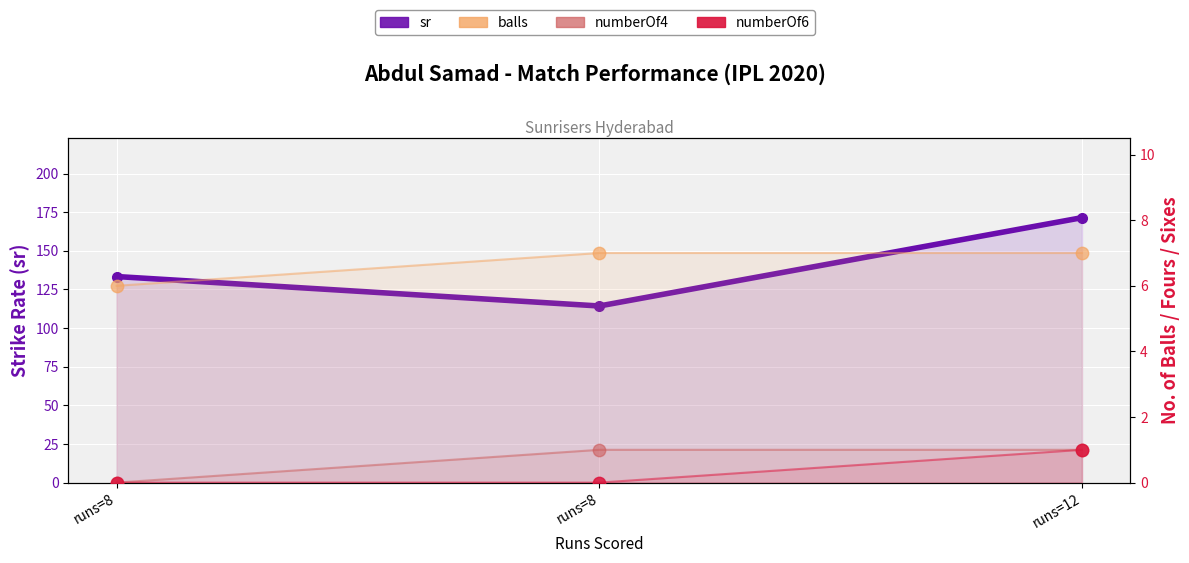

At how many categories does at least one series exceed 79?

3